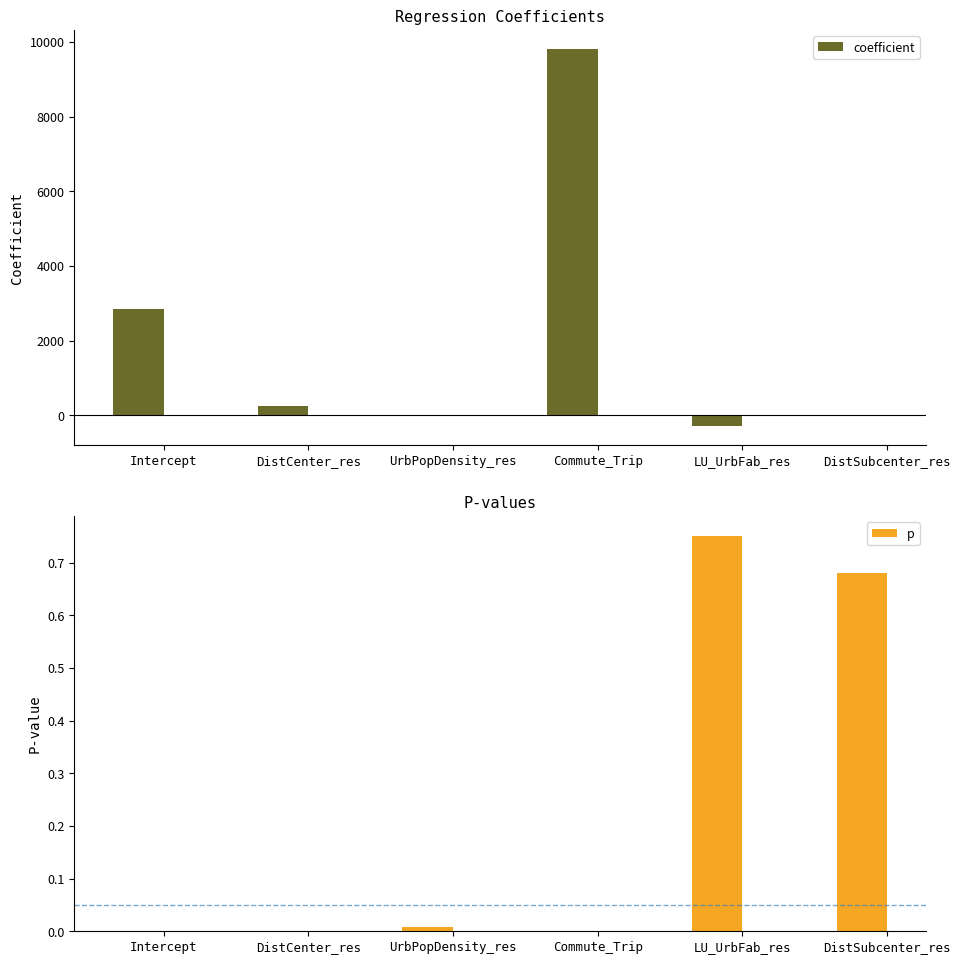

Reading left to right, list all the values displayed in this chart.

coefficient: 2837.2	263.3	-0.1	9813.7	-292.7	-22.0
p: 0.0	0.0	0.0	0.0	0.8	0.7